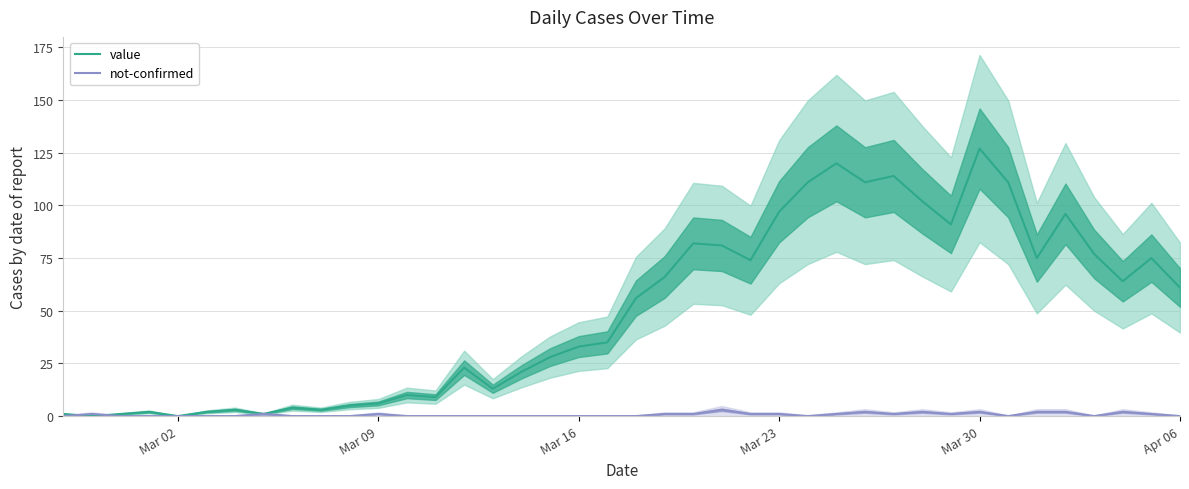

At which label does value reach its peak?

Mar 30